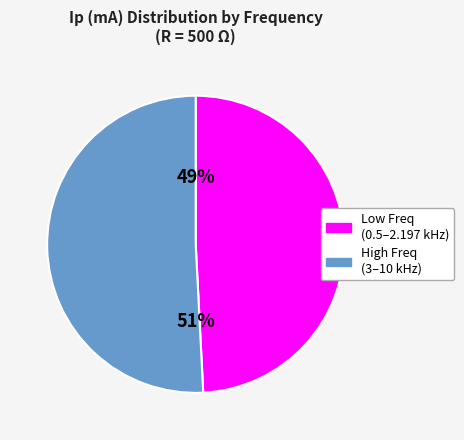

Does any single category account for the majority?

Yes